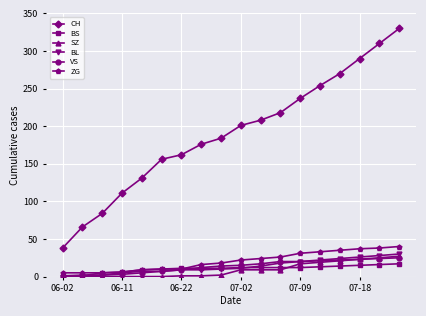

True or false: BL and CH cross at least once.

False